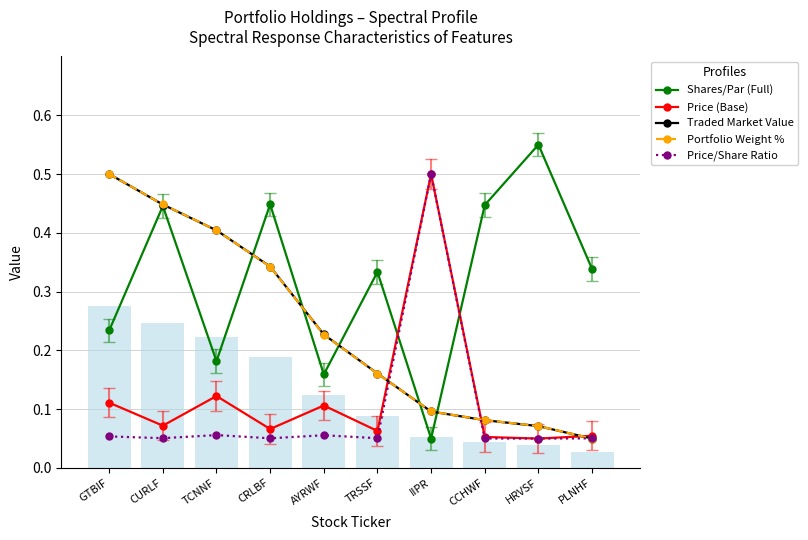

Reading left to right, extract all data points from this chart.

Shares/Par (Full): GTBIF=0.2	CURLF=0.4	TCNNF=0.2	CRLBF=0.4	AYRWF=0.2	TRSSF=0.3	IIPR=0.1	CCHWF=0.4	HRVSF=0.6	PLNHF=0.3
Price (Base): GTBIF=0.1	CURLF=0.1	TCNNF=0.1	CRLBF=0.1	AYRWF=0.1	TRSSF=0.1	IIPR=0.5	CCHWF=0.1	HRVSF=0.1	PLNHF=0.1
Traded Market Value: GTBIF=0.5	CURLF=0.4	TCNNF=0.4	CRLBF=0.3	AYRWF=0.2	TRSSF=0.2	IIPR=0.1	CCHWF=0.1	HRVSF=0.1	PLNHF=0.1
Portfolio Weight %: GTBIF=0.5	CURLF=0.4	TCNNF=0.4	CRLBF=0.3	AYRWF=0.2	TRSSF=0.2	IIPR=0.1	CCHWF=0.1	HRVSF=0.1	PLNHF=0.1
Price/Share Ratio: GTBIF=0.1	CURLF=0.1	TCNNF=0.1	CRLBF=0.1	AYRWF=0.1	TRSSF=0.1	IIPR=0.5	CCHWF=0.1	HRVSF=0.1	PLNHF=0.1